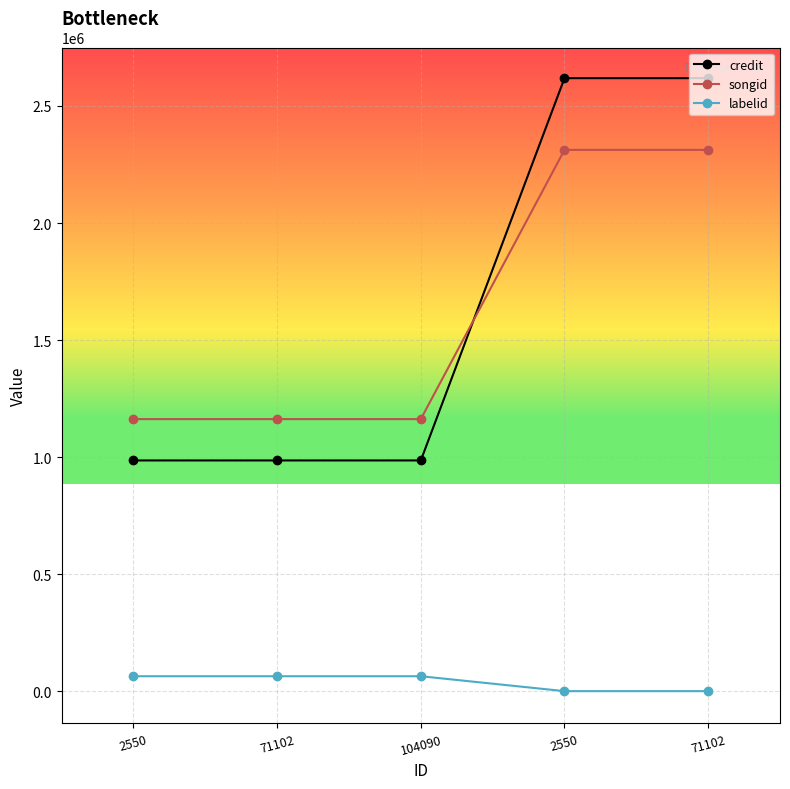

Which category has the highest value in the credit series?

2550